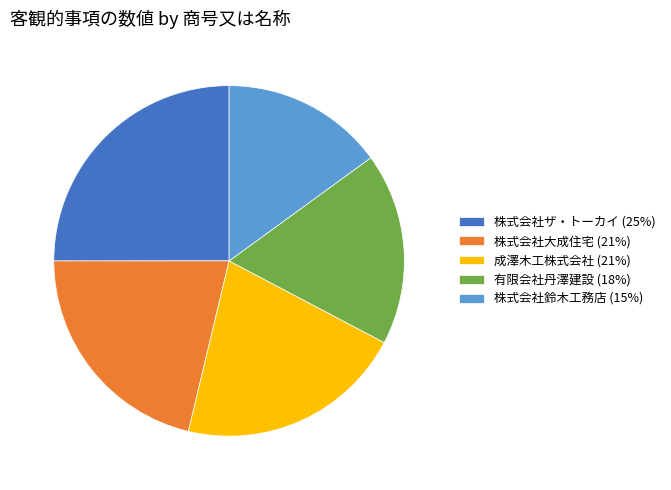

Count the number of slices in the pie.

5